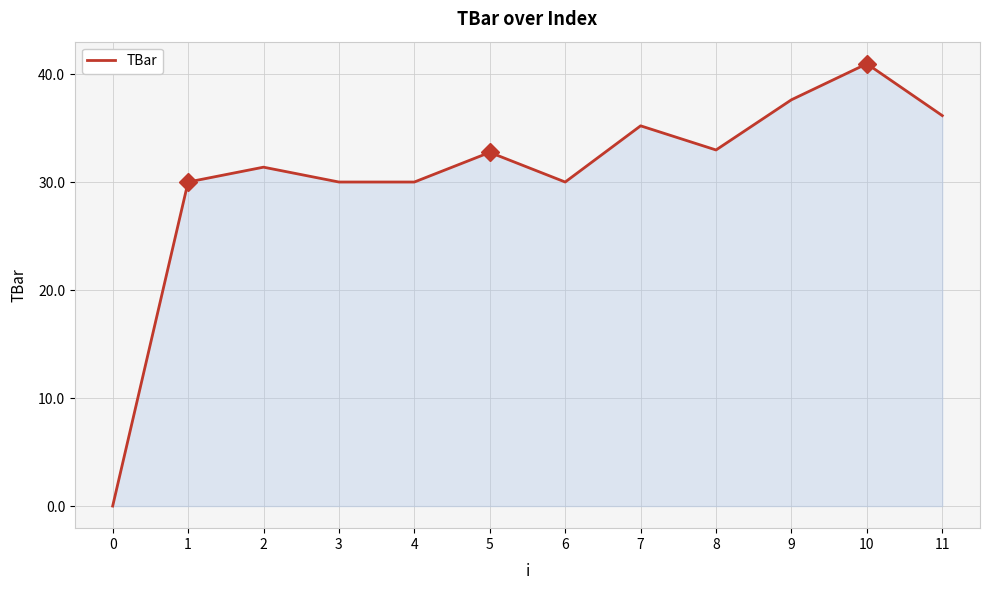

Reading left to right, extract all data points from this chart.

0=0.0	1=30.0	2=31.4	3=30.0	4=30.0	5=32.7	6=30.0	7=35.2	8=33.0	9=37.6	10=40.9	11=36.1